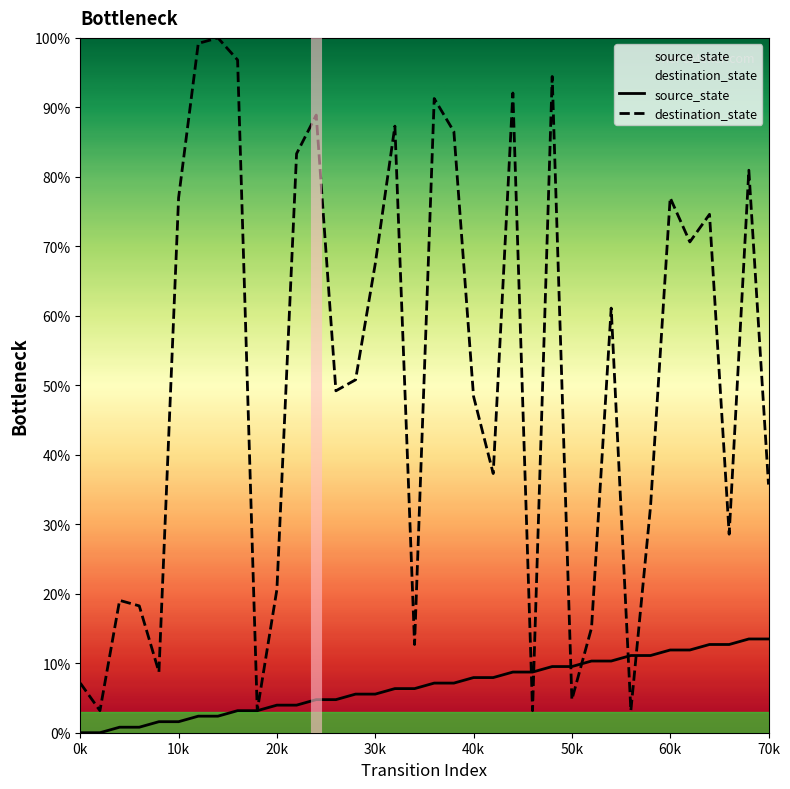

What is the maximum value for destination_state?

100.0